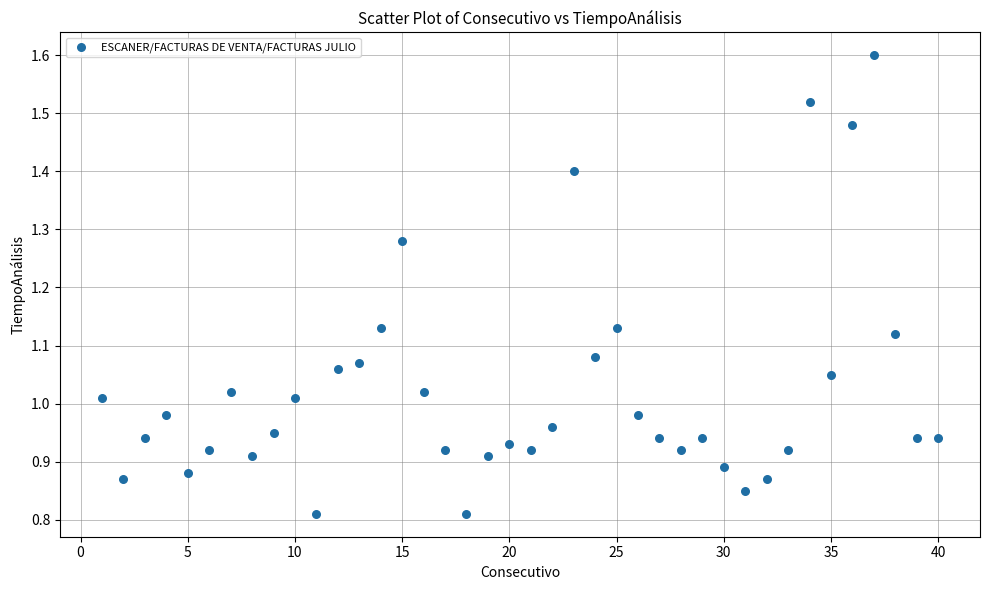

What is the range of X values (max minus min)?

39.0